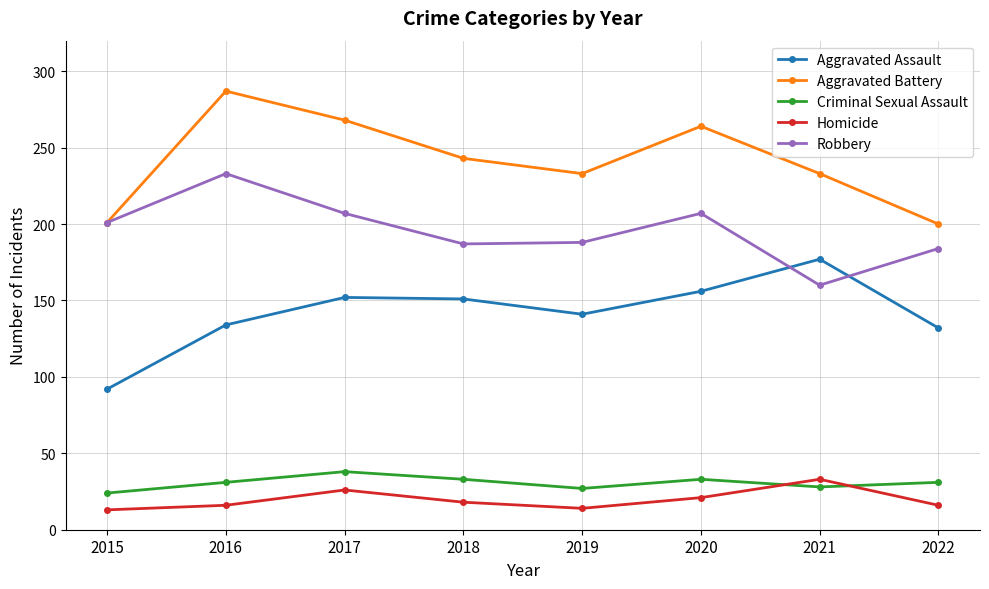

What are all the series names shown in the legend?

Aggravated Assault, Aggravated Battery, Criminal Sexual Assault, Homicide, Robbery